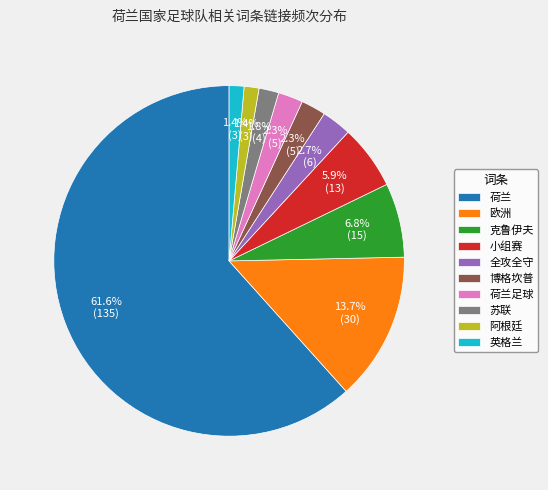

Is the sum of 博格坎普 and 小组赛 greater than half?

No